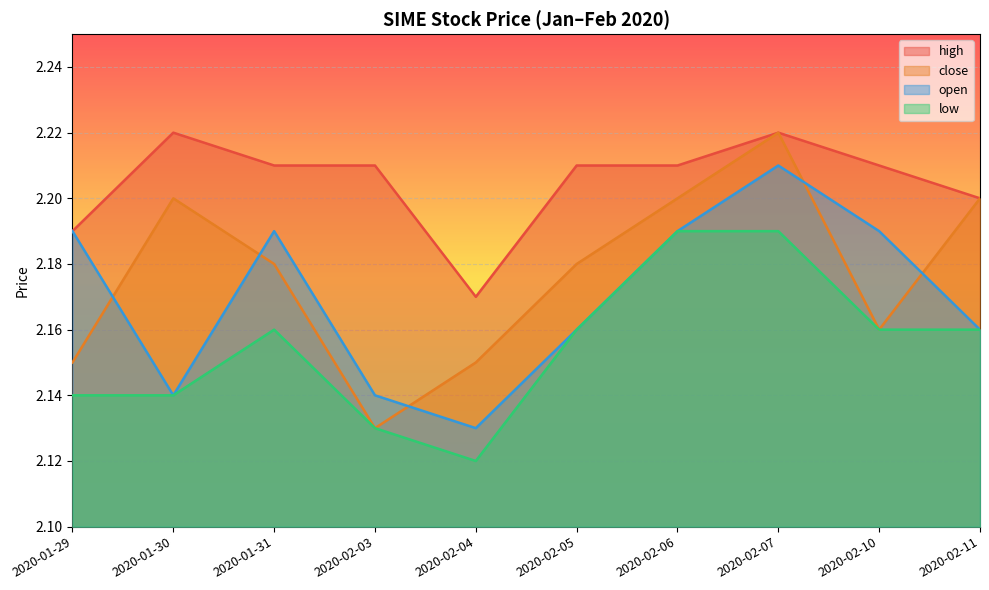

What is the difference between the maximum and second lowest values in the close series?

0.1